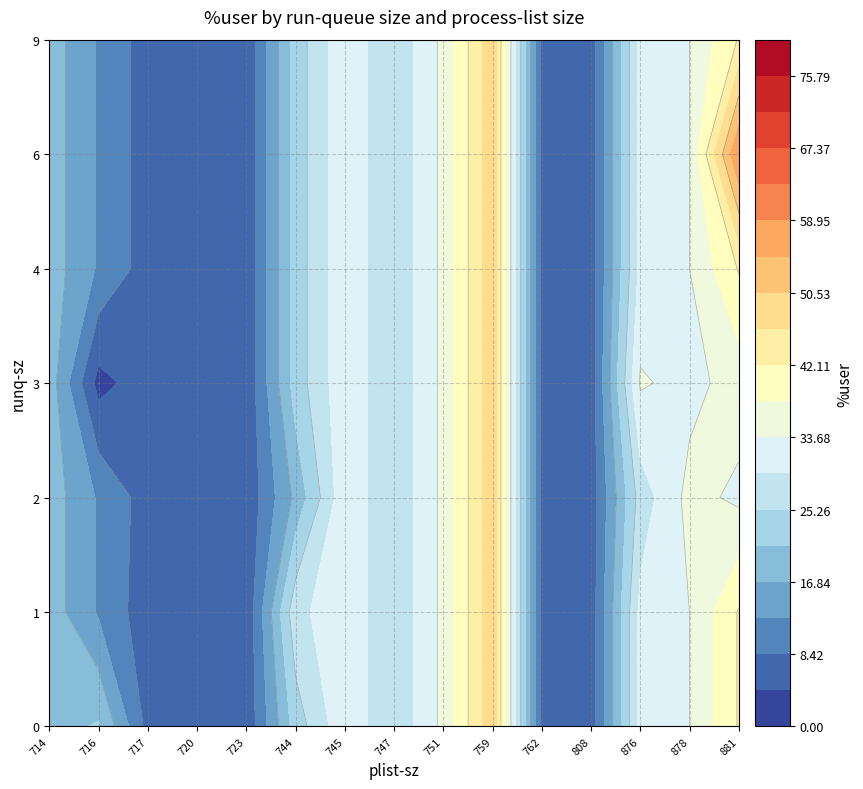

How many values in 1 are above zero?

21